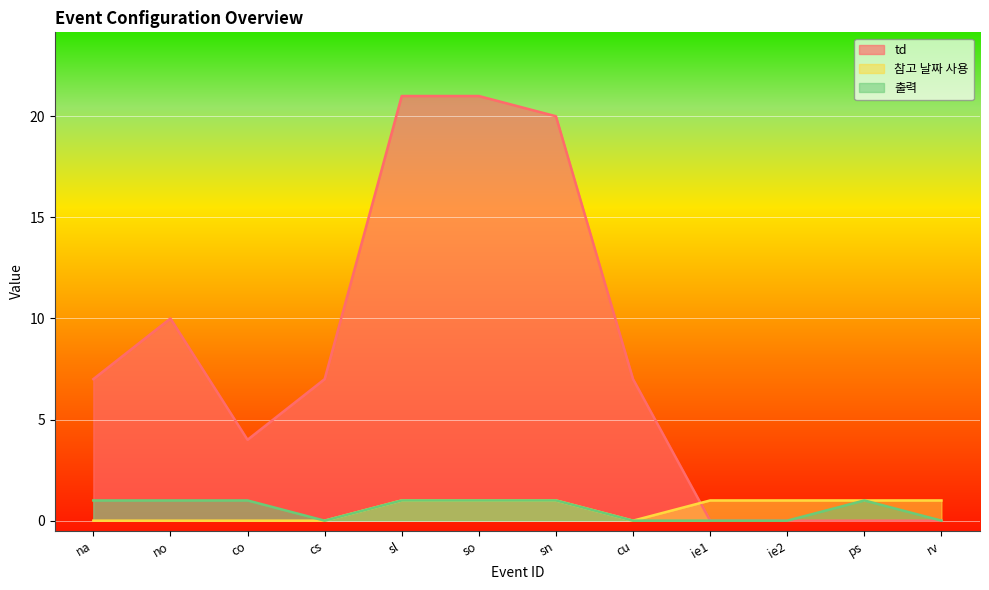

Rank the categories by 출력 value from lowest to highest.

cs, cu, ie1, ie2, rv, na, no, co, sl, so, sn, ps